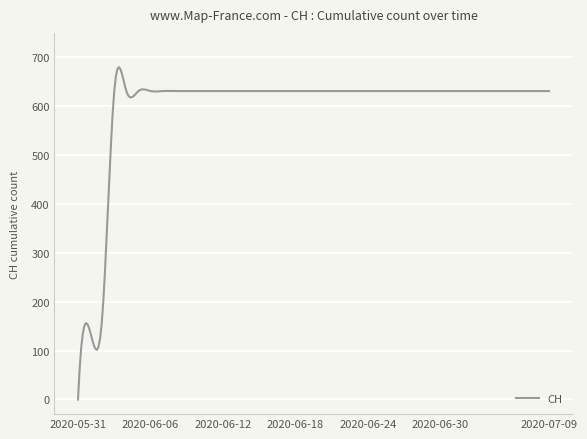

How many lines are shown in the chart?

1